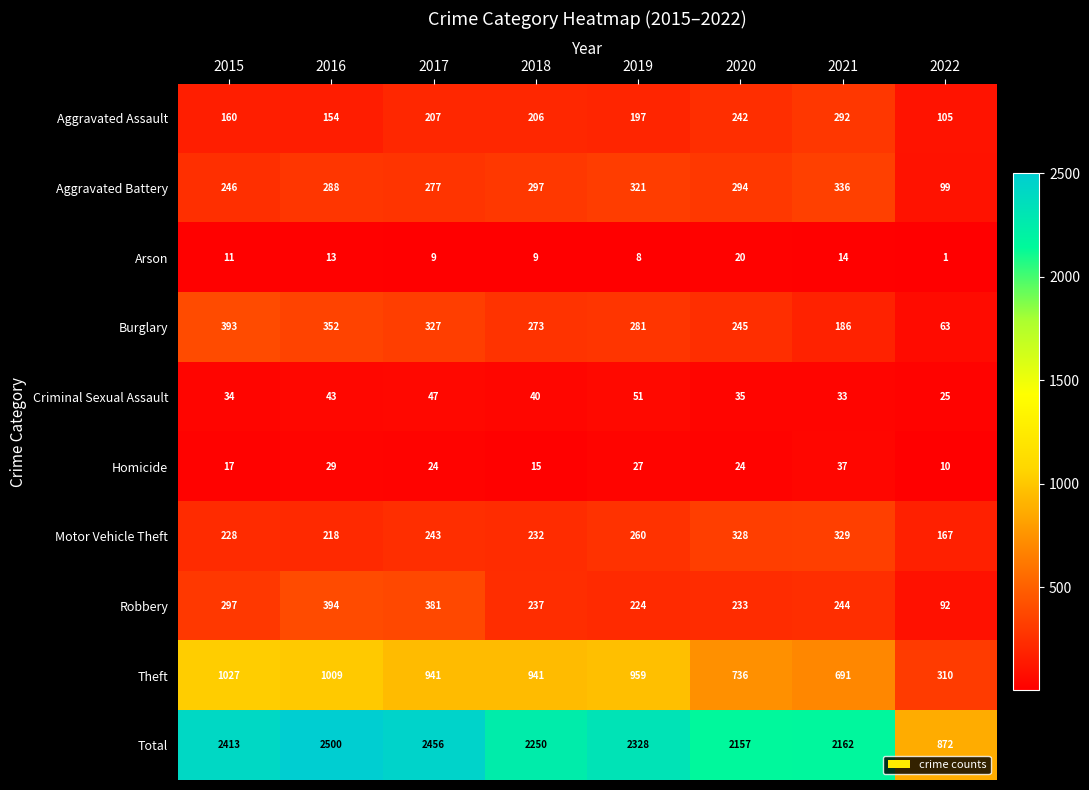

Read the Arson value at 2020, to the nearest 10.

20